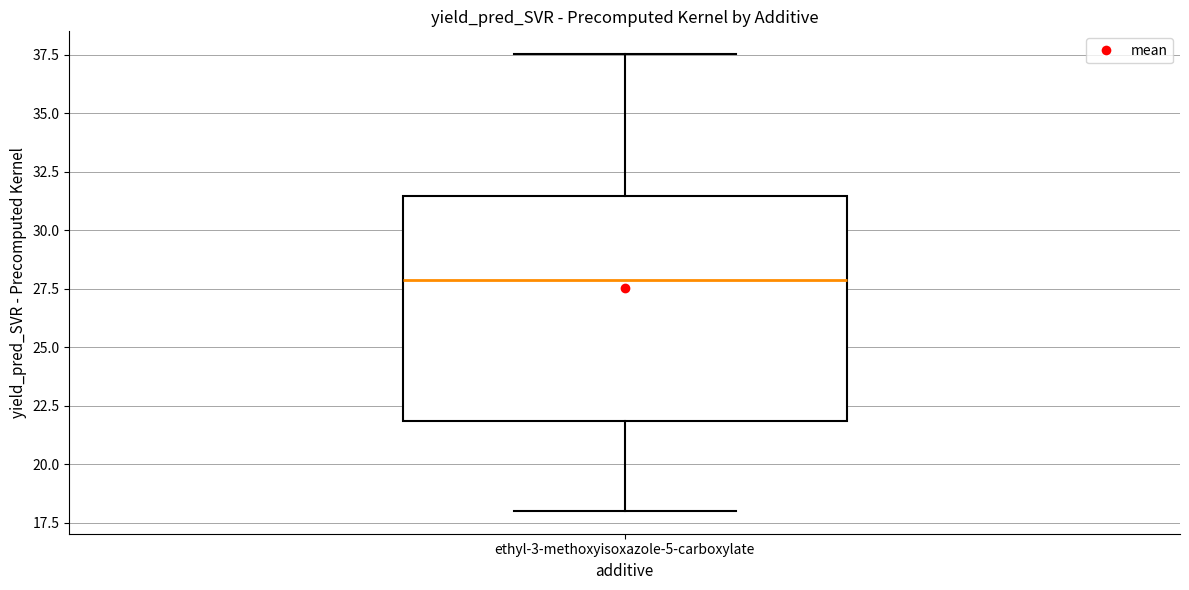

Where is the lower edge of the box for ethyl-3-methoxyisoxazole-5-carboxylate on the y-axis? The values are not printed on the chart, so give them approximately, as read against the axis.

22.0